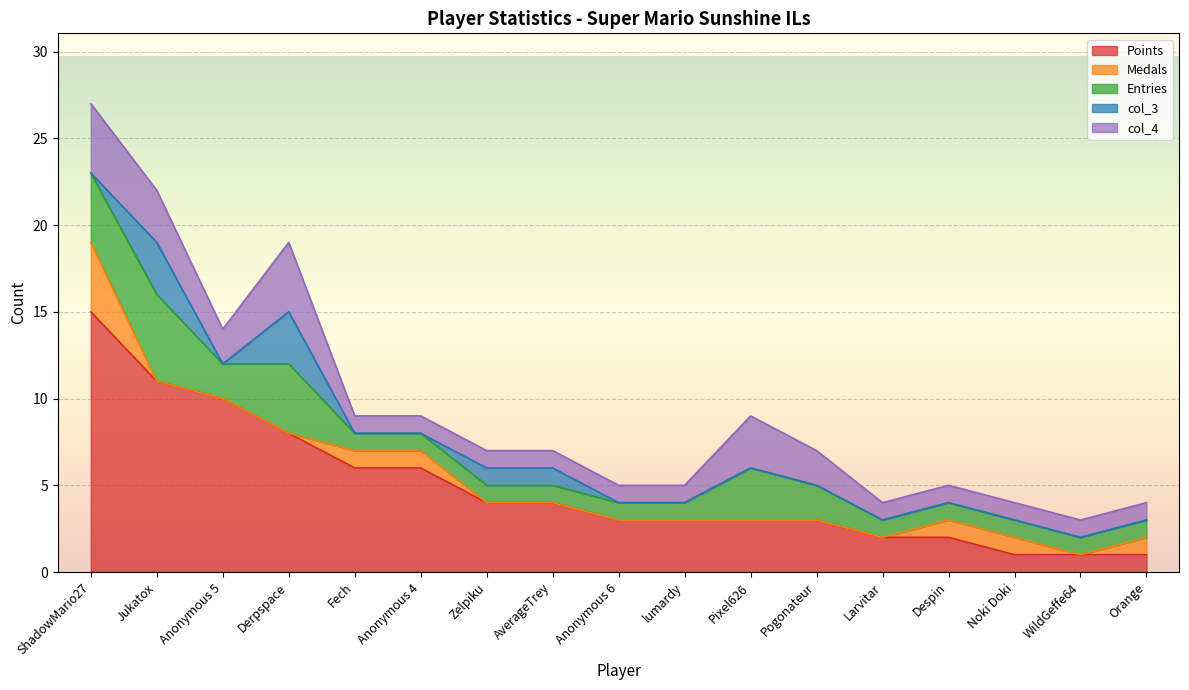

How many interior local valleys does the col_4 series have?

1